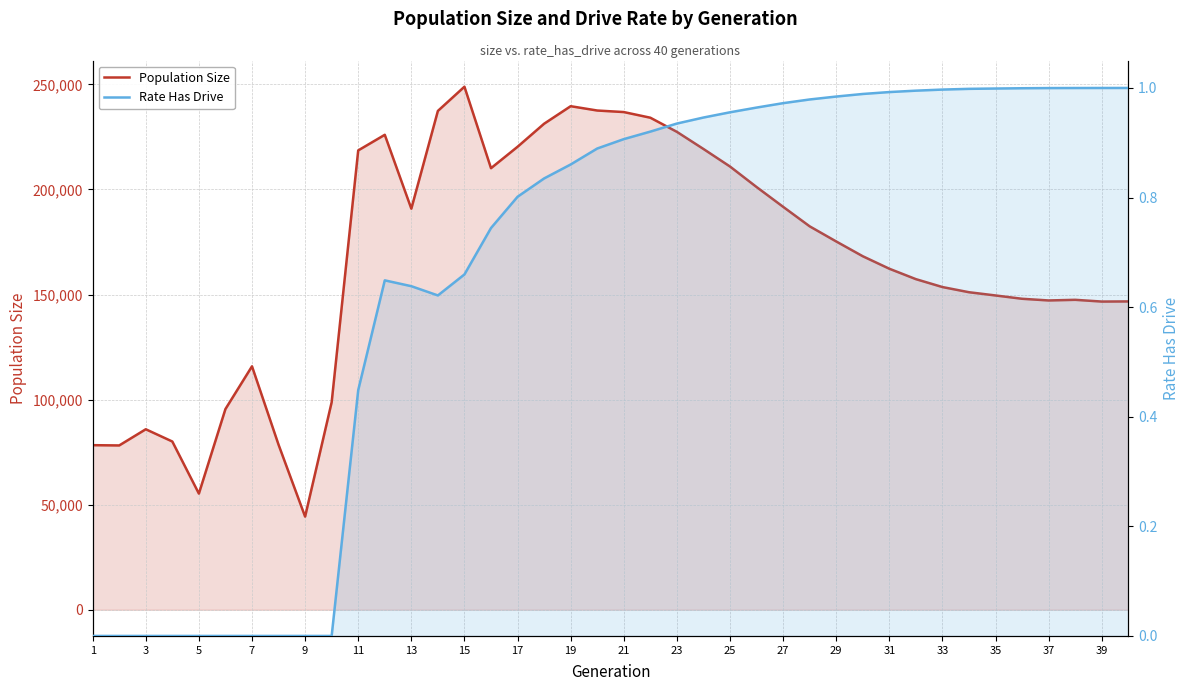

What is the average value of the Rate Has Drive series?

0.7